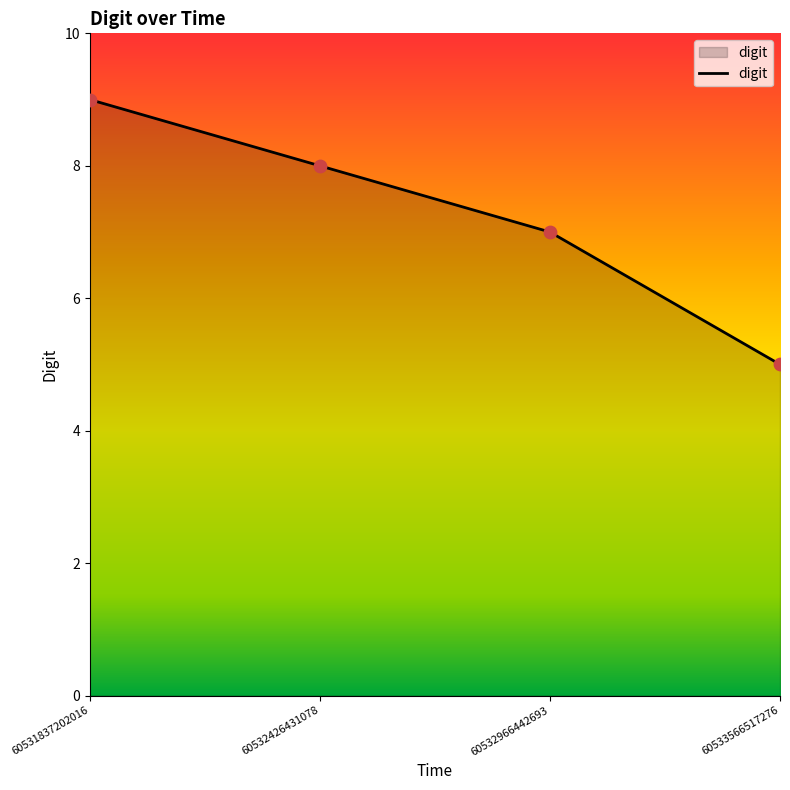

Approximately how many times larger is the value at 60533566517276 compared to 60532966442693?

0.7